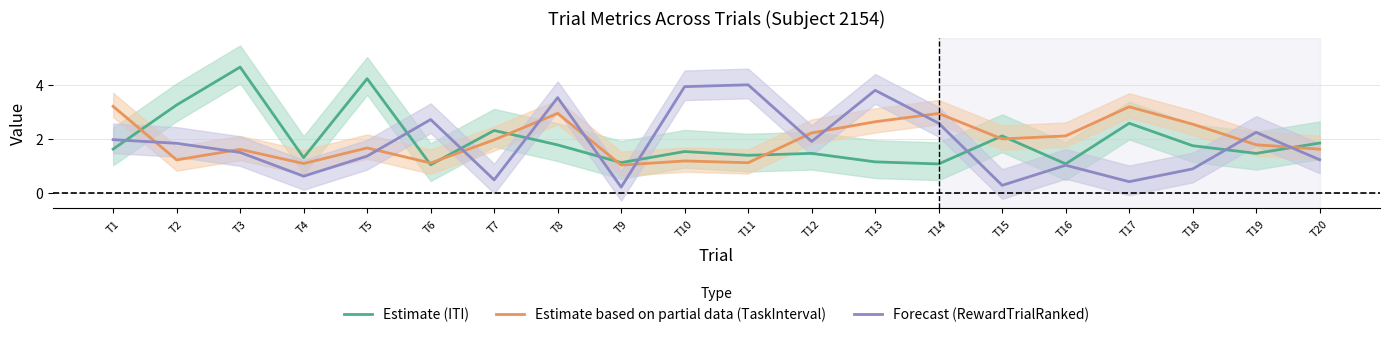

Reading left to right, transcribe all the data shown in this chart.

Estimate (ITI): T1=1.6	T2=3.3	T3=4.7	T4=1.3	T5=4.2	T6=1.0	T7=2.3	T8=1.8	T9=1.1	T10=1.5	T11=1.4	T12=1.5	T13=1.1	T14=1.1	T15=2.1	T16=1.1	T17=2.6	T18=1.7	T19=1.5	T20=1.8
Estimate based on partial data (TaskInterval): T1=3.2	T2=1.2	T3=1.6	T4=1.1	T5=1.7	T6=1.1	T7=2.0	T8=2.9	T9=1.0	T10=1.2	T11=1.1	T12=2.2	T13=2.6	T14=2.9	T15=2.0	T16=2.1	T17=3.2	T18=2.5	T19=1.8	T20=1.6
Forecast (RewardTrialRanked): T1=2.0	T2=1.8	T3=1.5	T4=0.6	T5=1.4	T6=2.7	T7=0.5	T8=3.5	T9=0.2	T10=3.9	T11=4.0	T12=1.9	T13=3.8	T14=2.6	T15=0.3	T16=1.0	T17=0.4	T18=0.9	T19=2.2	T20=1.2